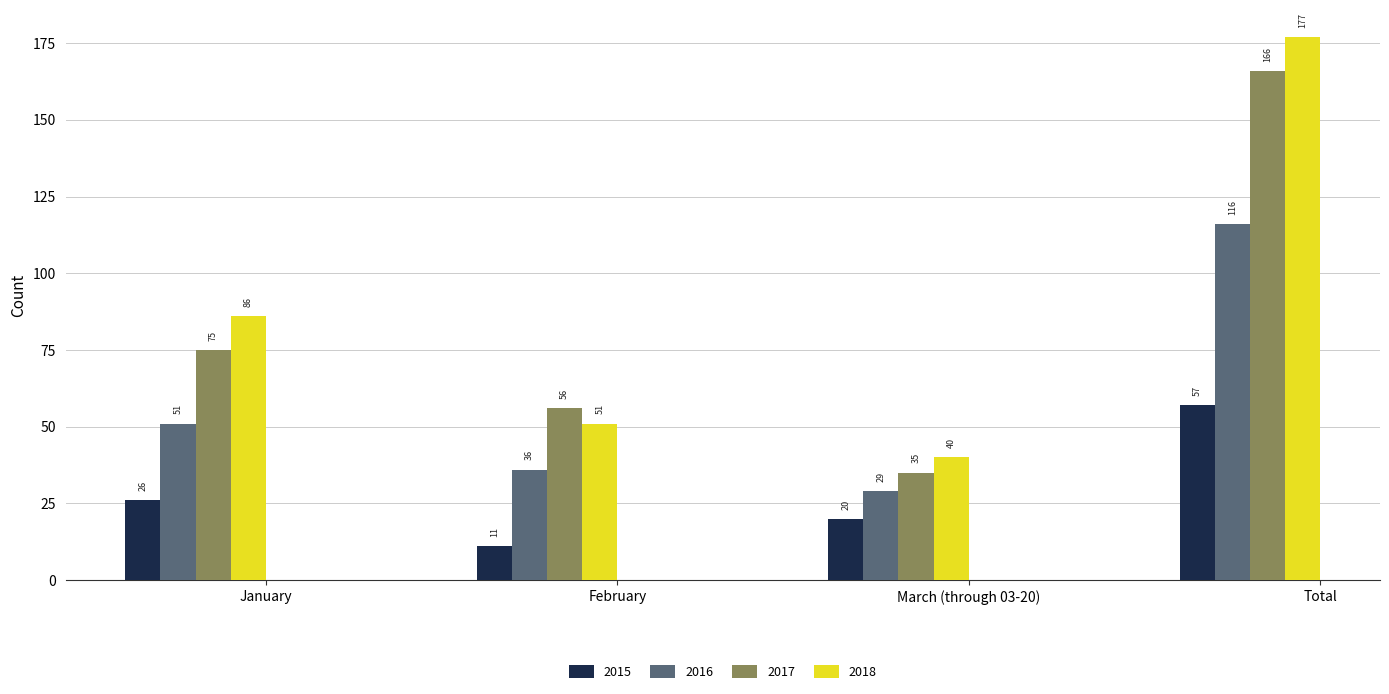

Between February and Total, which series saw the biggest shift?

2018